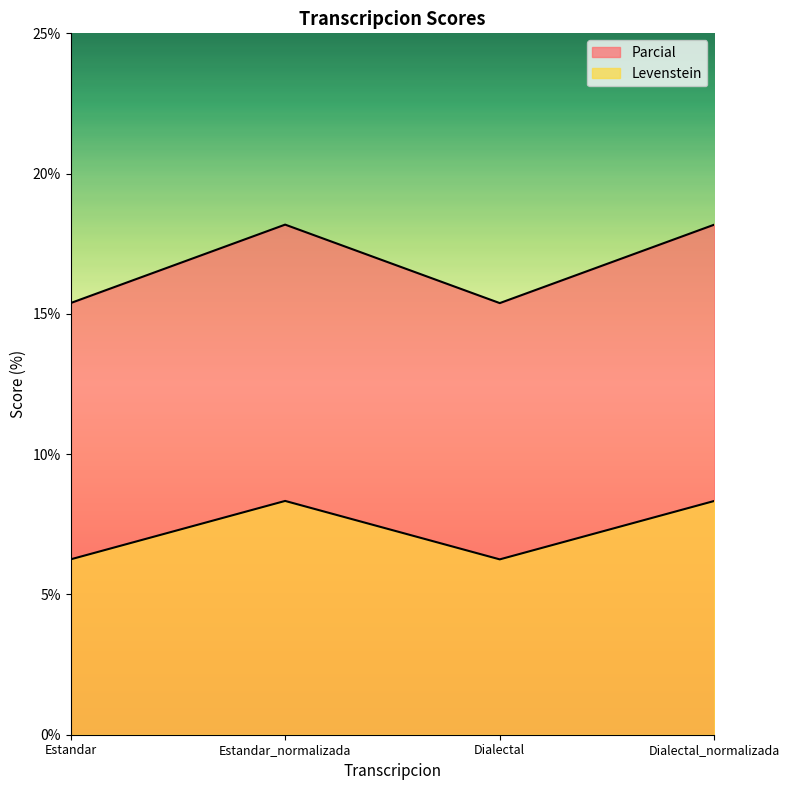

True or false: Parcial and Levenstein intersect in this chart.

False